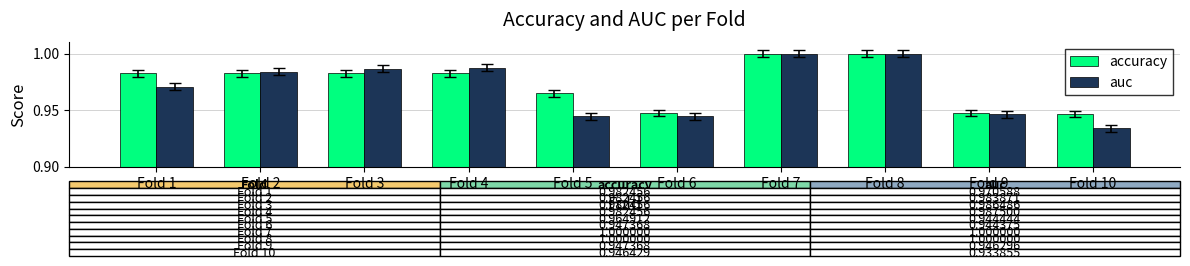

The auc series shows 1.5 at Fold 6. True or false?

False